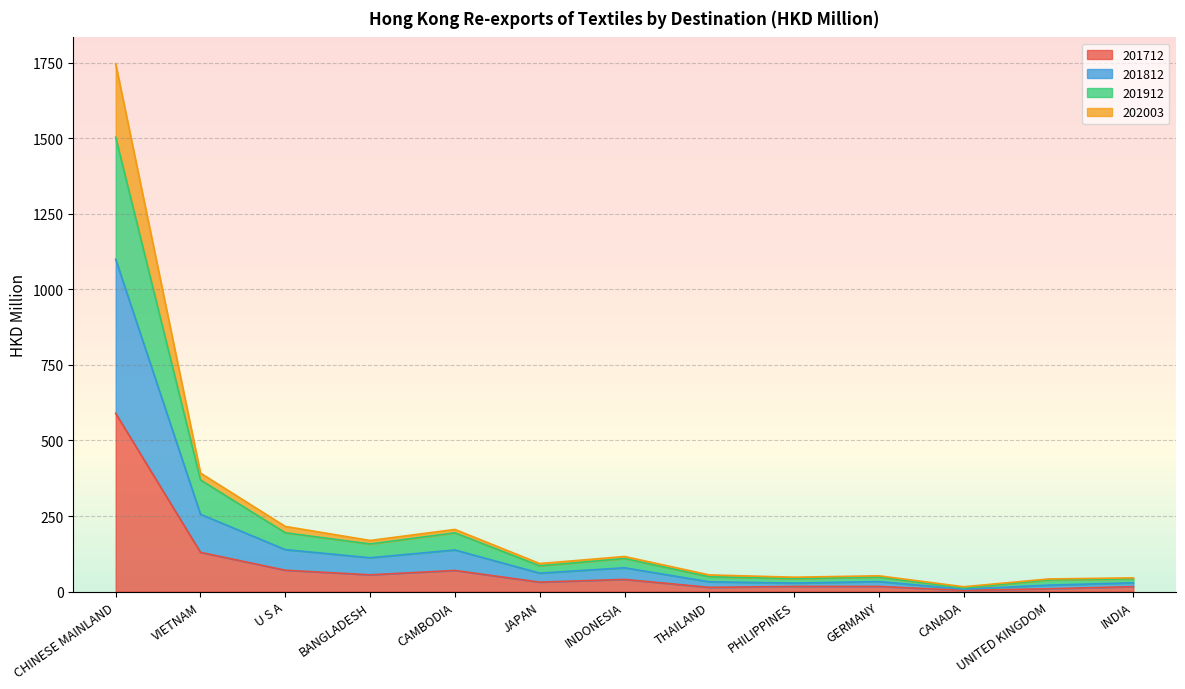

At which label does 201712 reach its peak?

CHINESE MAINLAND